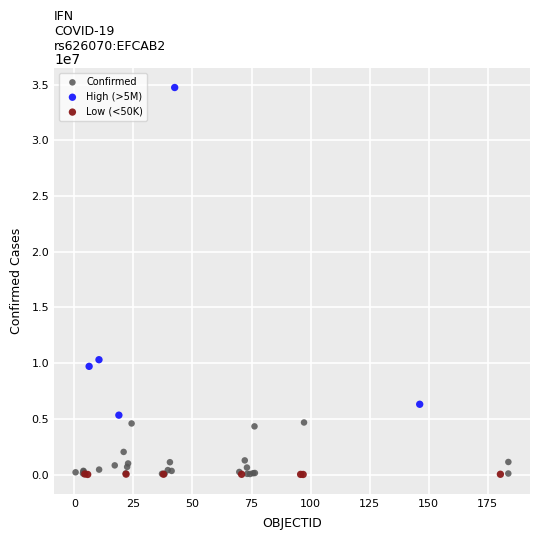

Which series has the widest spread of Y values?

High (>5M)